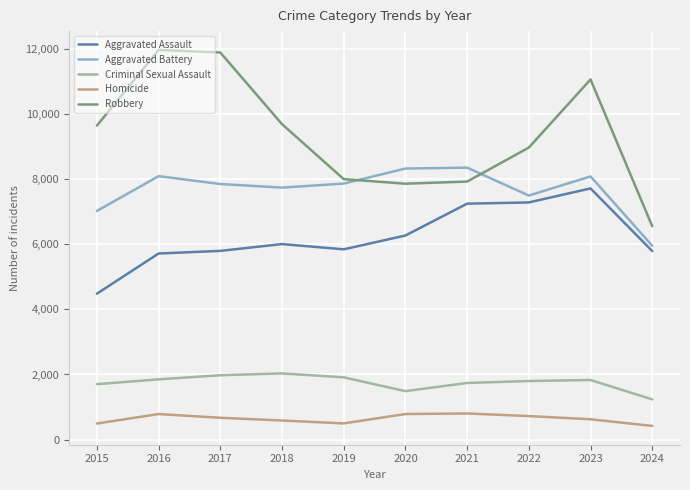

Which series changed the most between 2015 and 2022?

Aggravated Assault